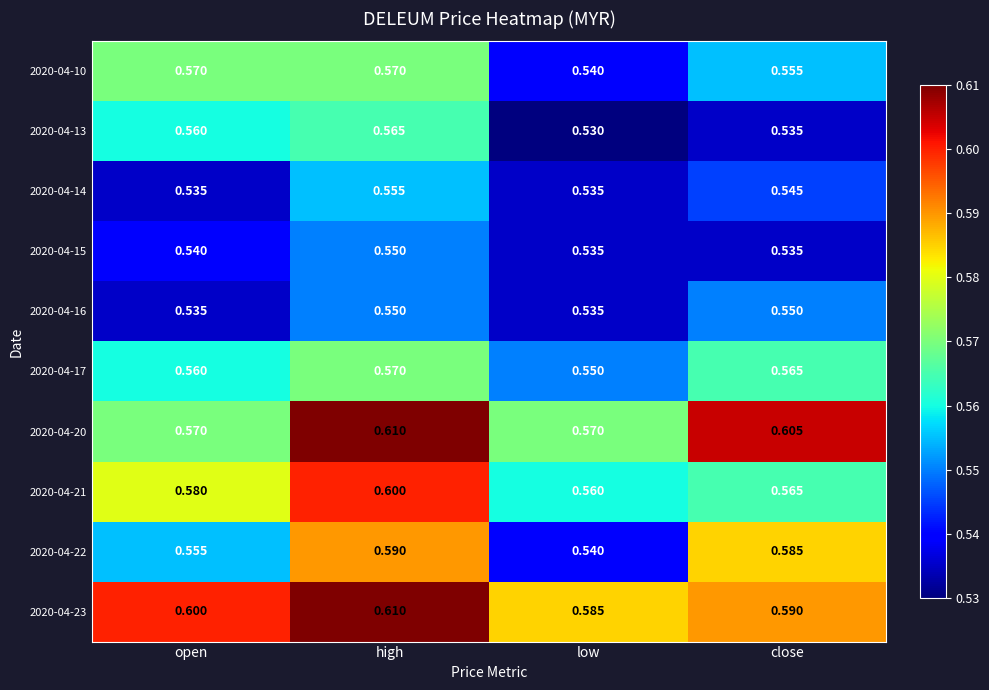

Which category has the highest value in the 2020-04-13 series?

high